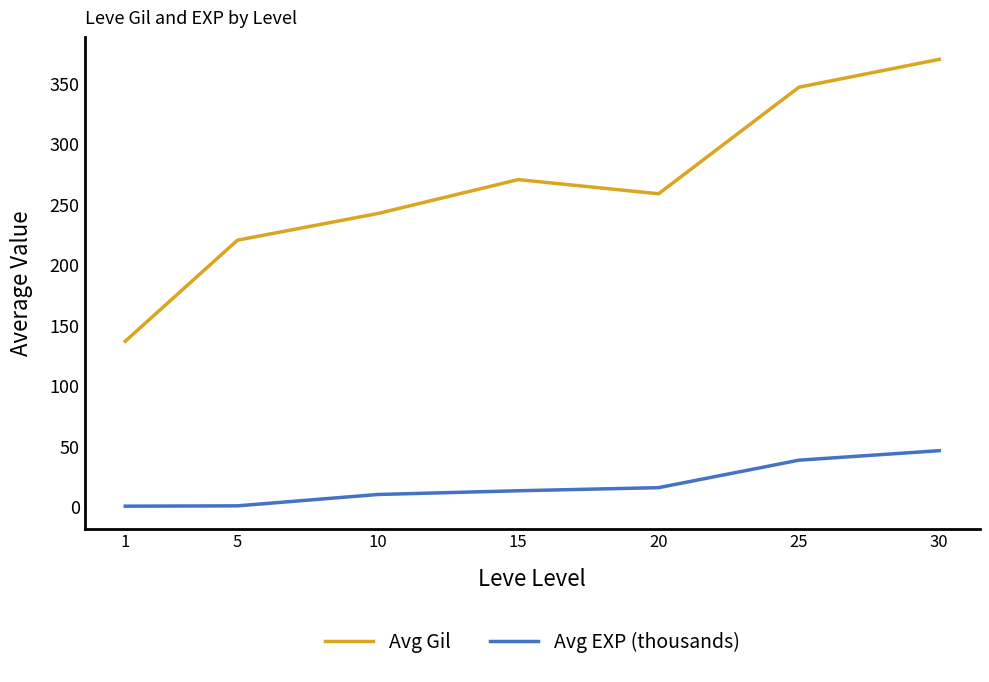

The Avg EXP (thousands) series shows 15.6 at 20. True or false?

True